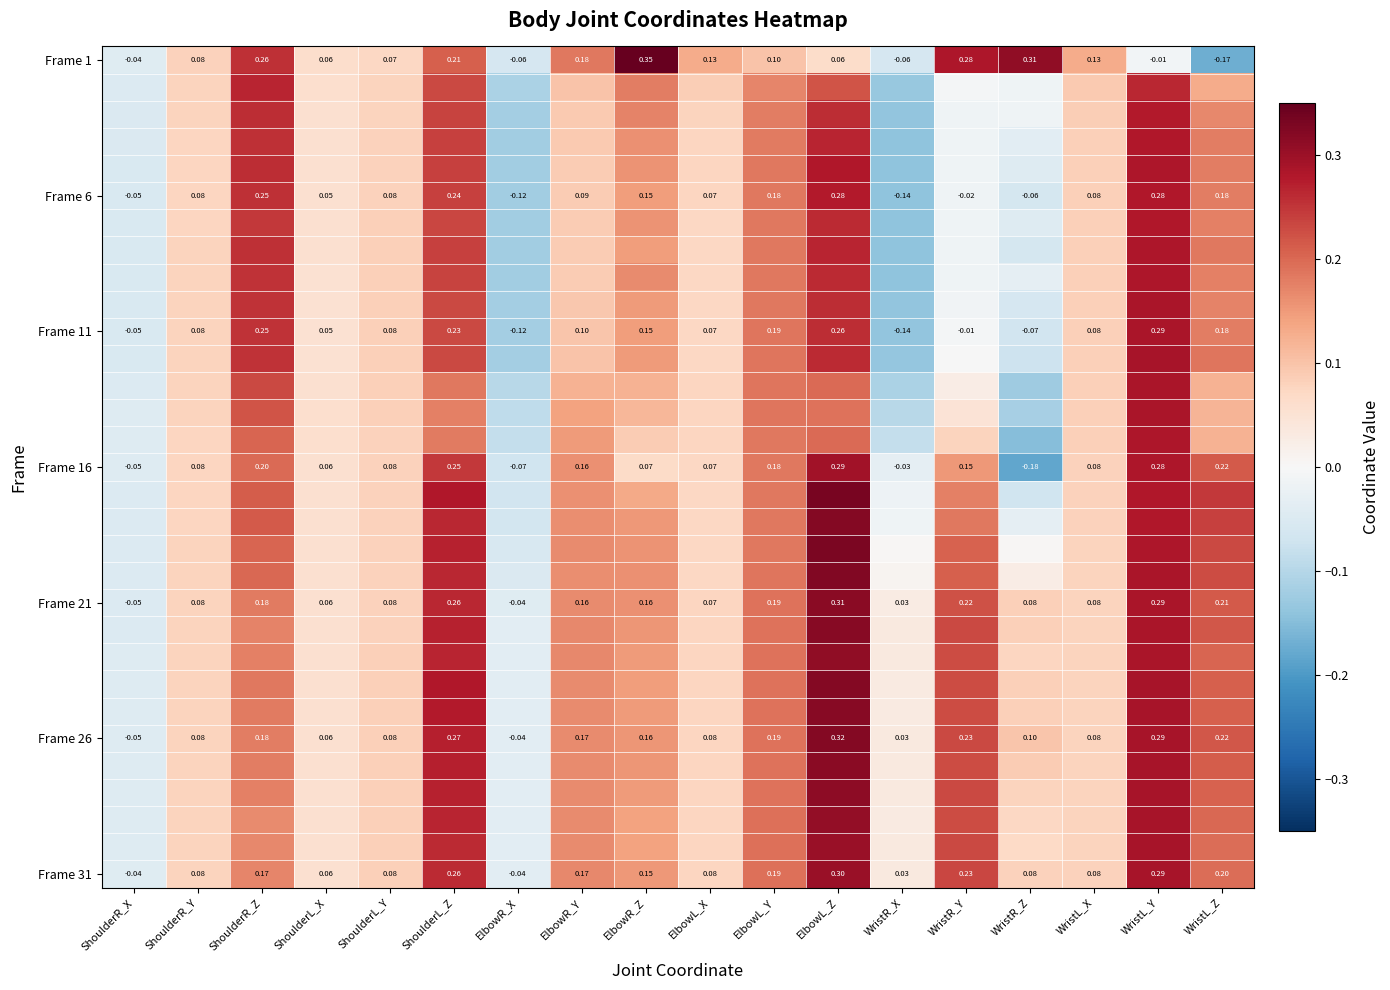

At which label does Frame 16 reach its minimum?

WristR_Z